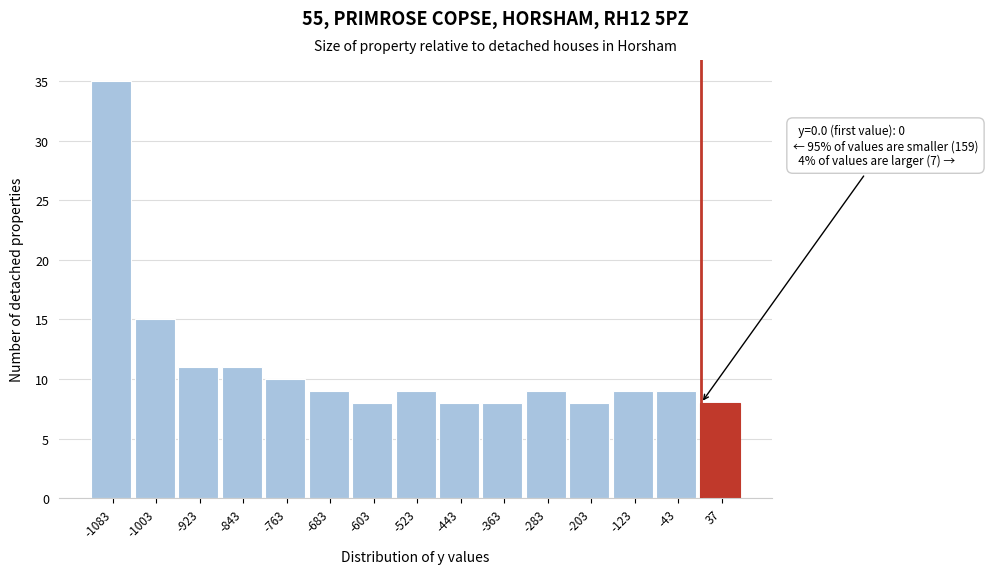

Which range on the x-axis has the tallest bar?

-1120 to -1040